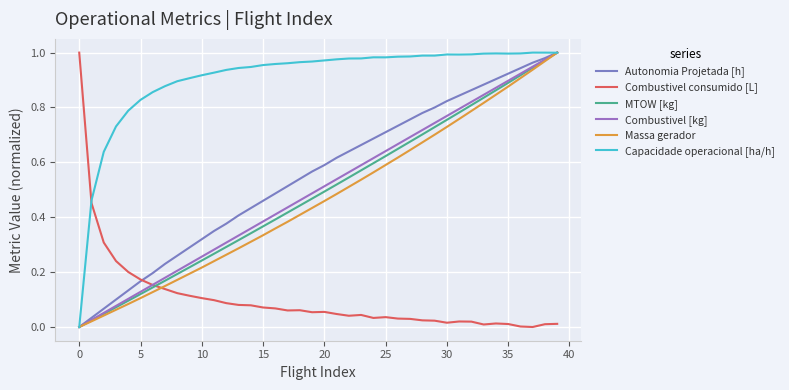

Does the chart display data point markers on the line(s)?

No